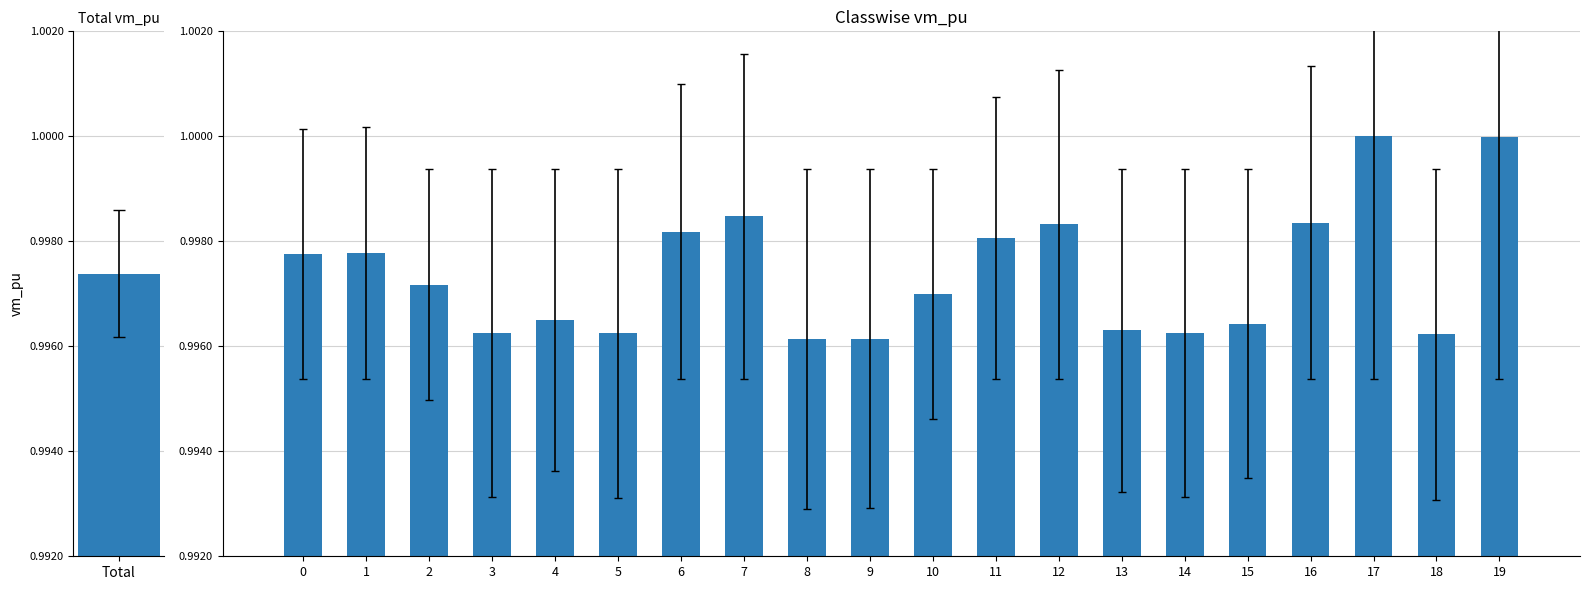

The chart shows a value of 1.5 at 5. True or false?

False